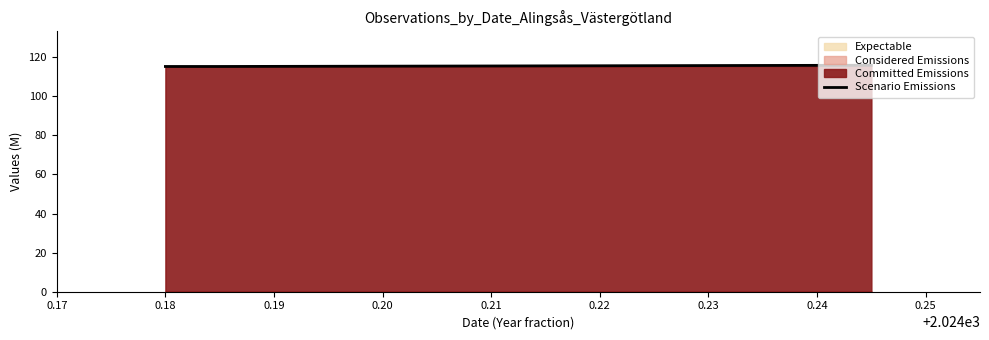

What is the highest value of the Scenario Emissions series?

115.9